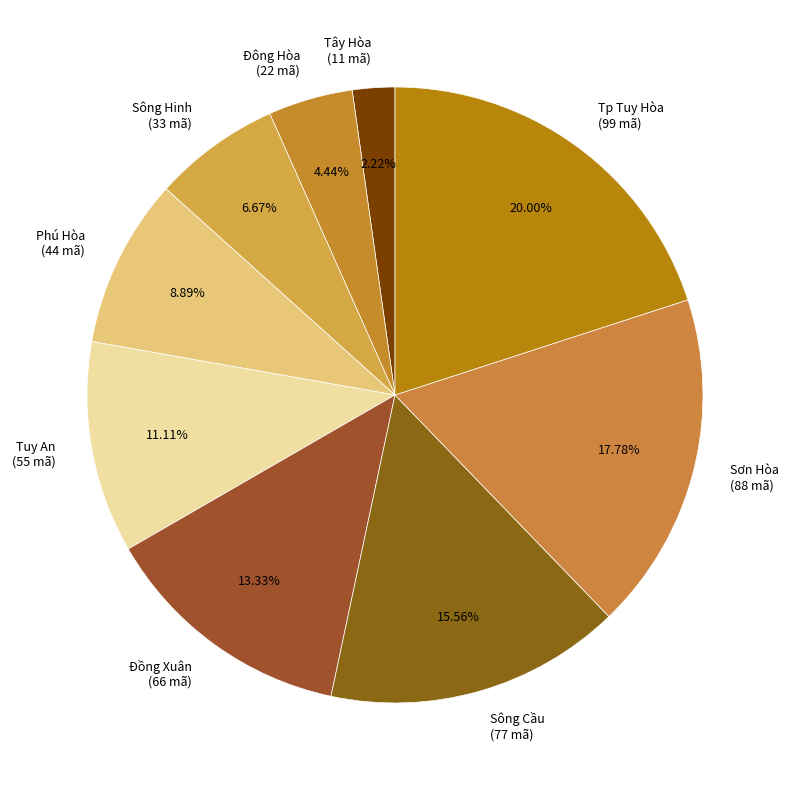

To the nearest percent, what is the average slice percentage?

11%